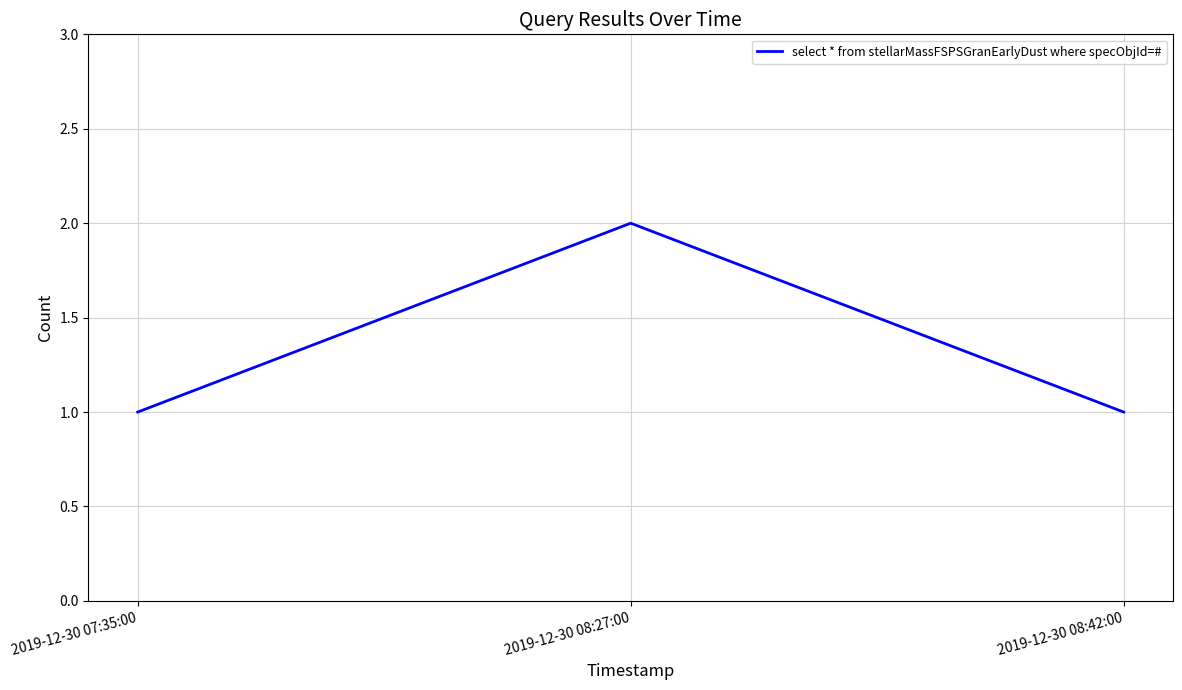

What is the maximum value shown in the chart?

2